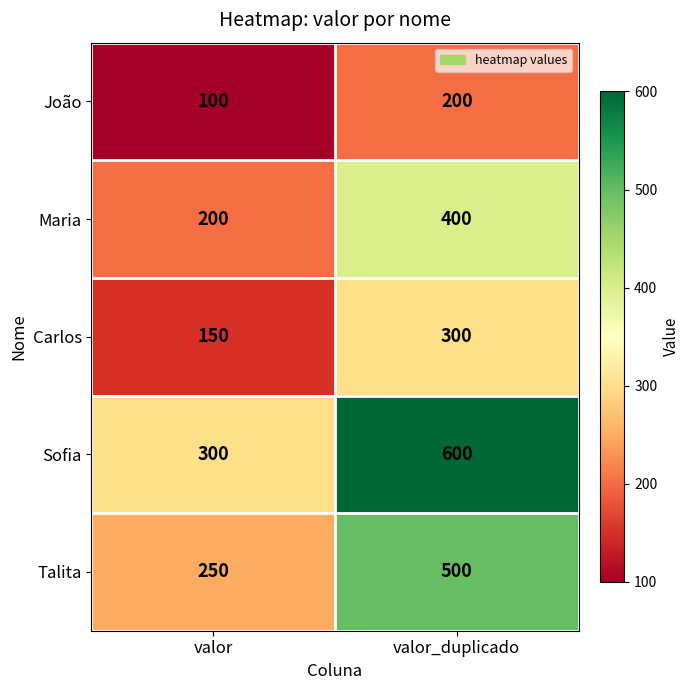

At which category does the chart reach its peak across all series?

valor_duplicado